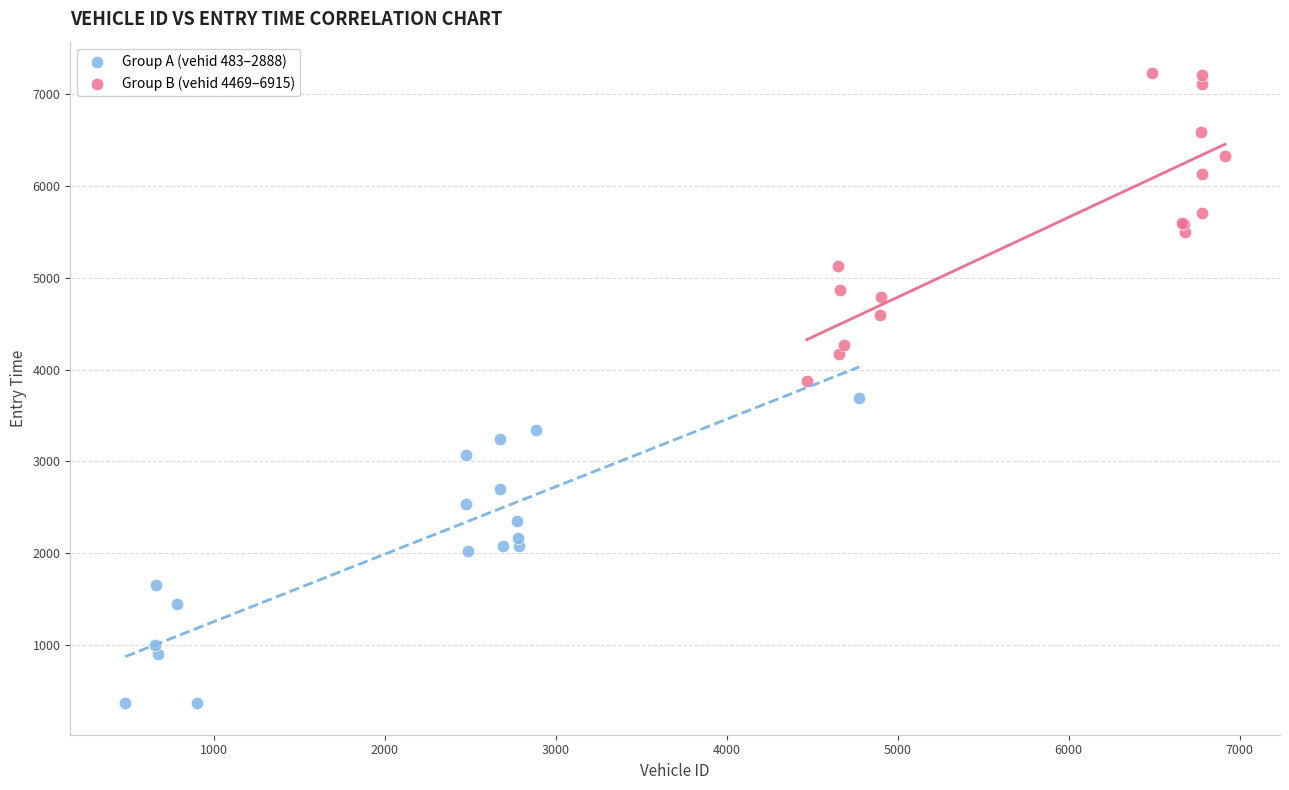

Which series reaches the maximum Y coordinate?

Group B (vehid 4469–6915)